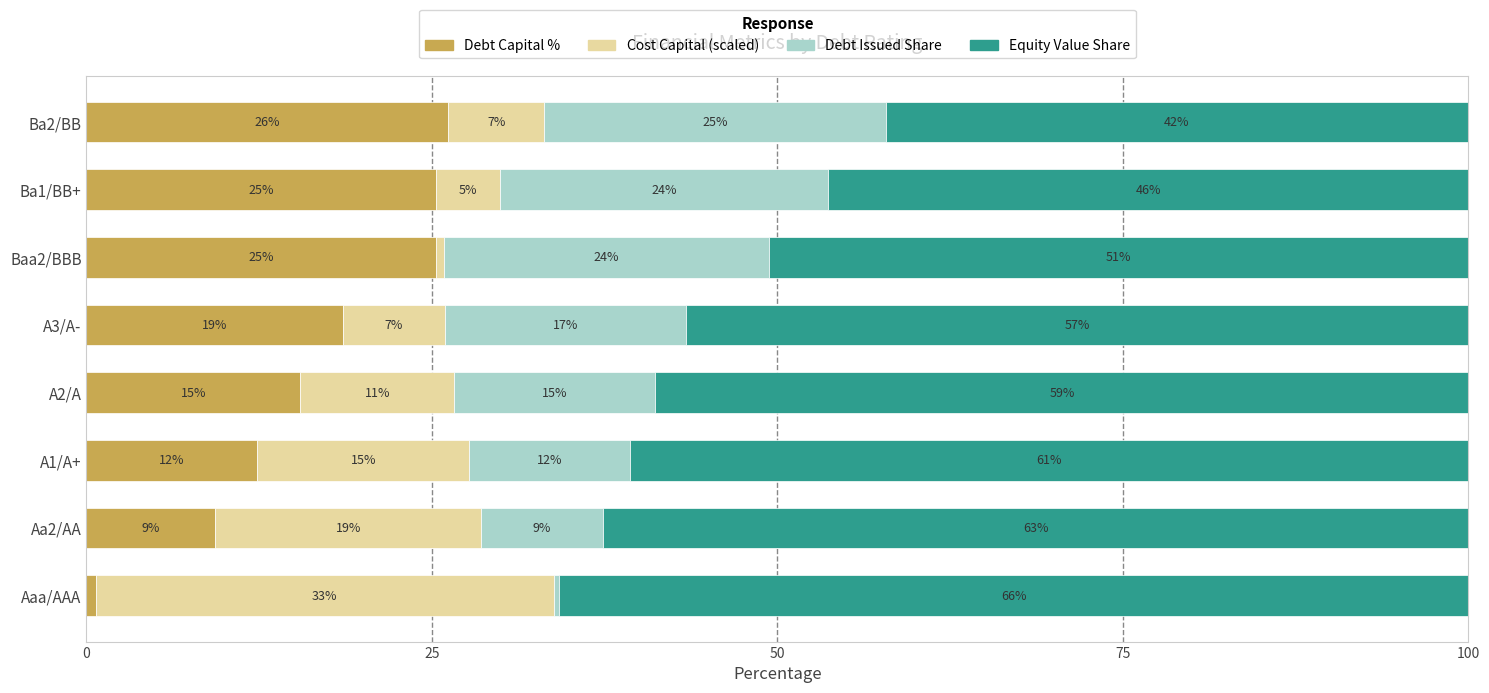

What are all the series names shown in the legend?

Debt Capital %, Cost Capital (scaled), Debt Issued Share, Equity Value Share